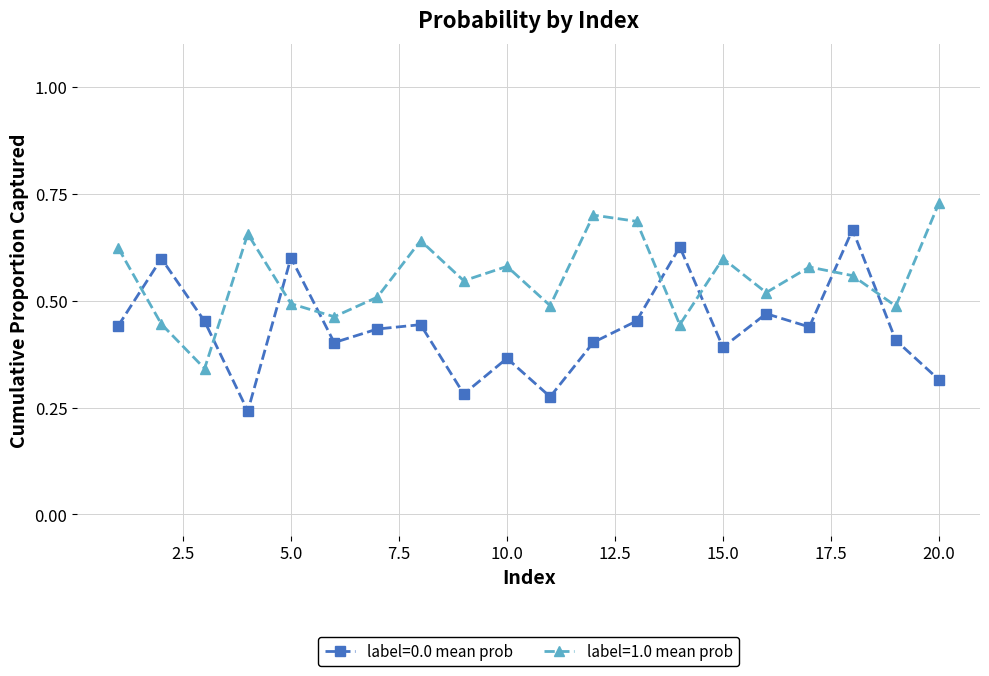

Which series has the largest total across all categories?

label=1.0 mean prob